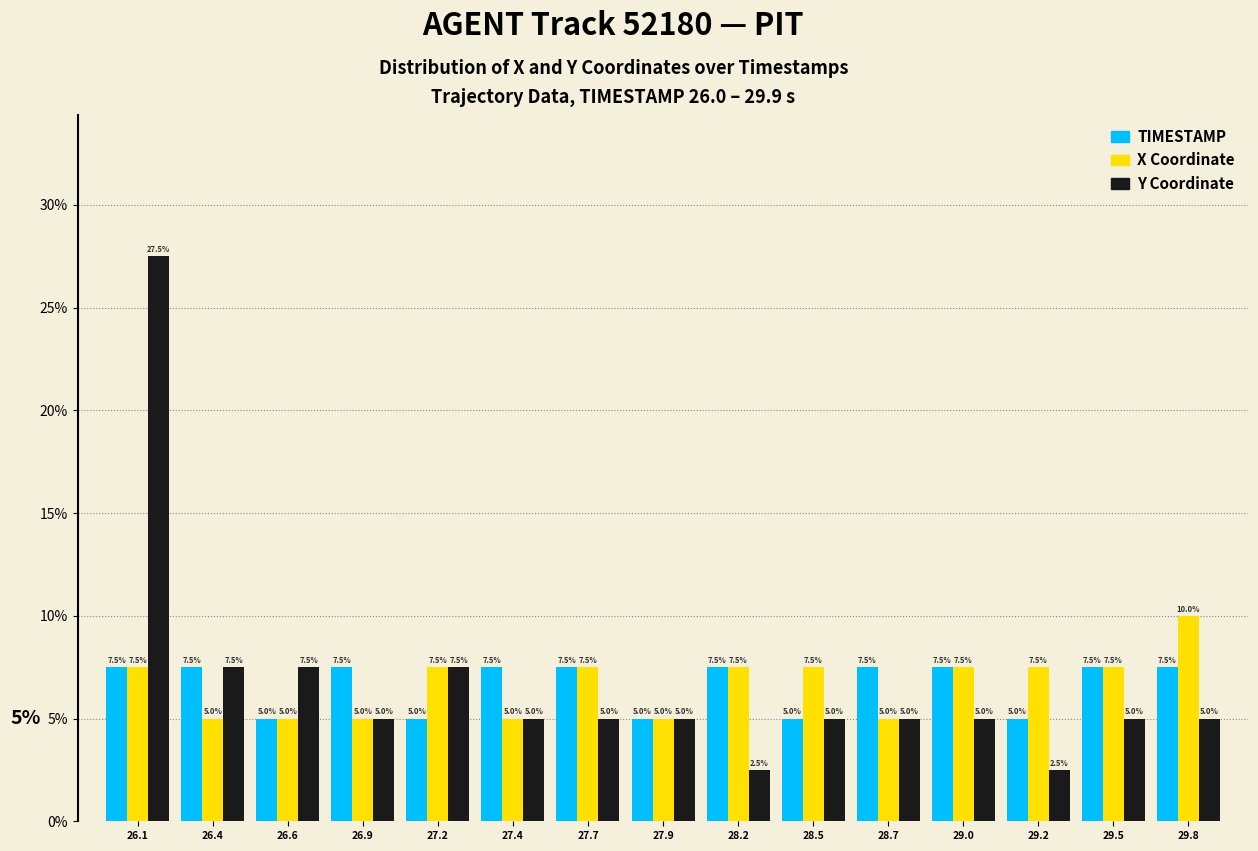

Reading left to right, transcribe all the data shown in this chart.

TIMESTAMP: 7.5	7.5	5.0	7.5	5.0	7.5	7.5	5.0	7.5	5.0	7.5	7.5	5.0	7.5	7.5
X: 7.5	5.0	5.0	5.0	7.5	5.0	7.5	5.0	7.5	7.5	5.0	7.5	7.5	7.5	10.0
Y: 27.5	7.5	7.5	5.0	7.5	5.0	5.0	5.0	2.5	5.0	5.0	5.0	2.5	5.0	5.0